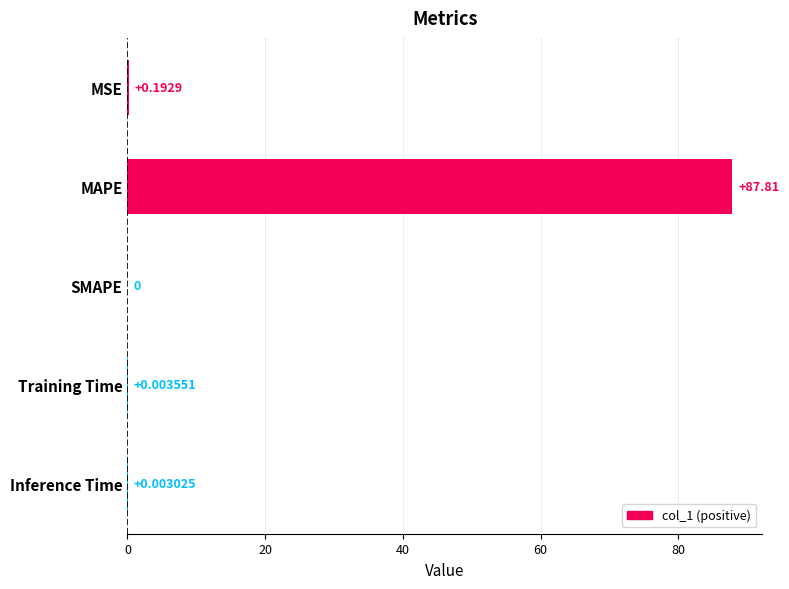

Does the chart contain stacked bars?

No